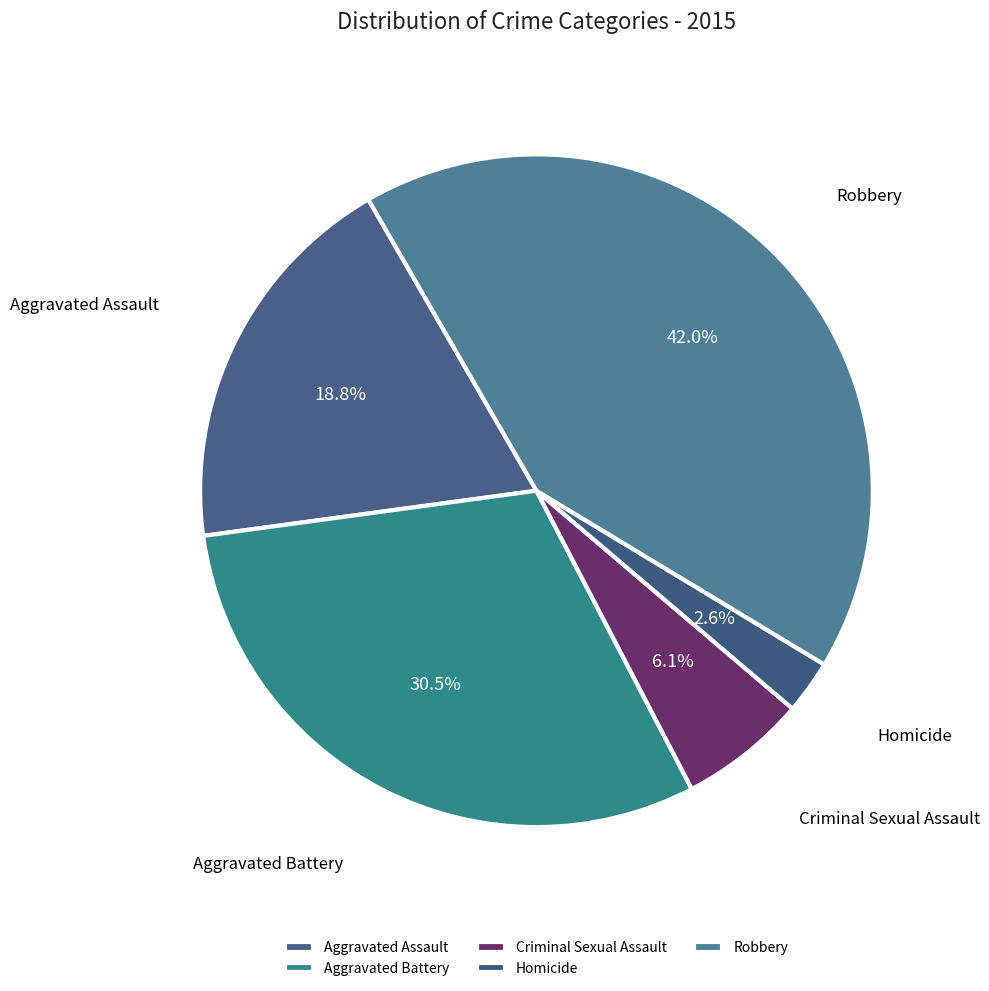

To the nearest percent, what is the difference between the largest and smallest slice percentages?

39%